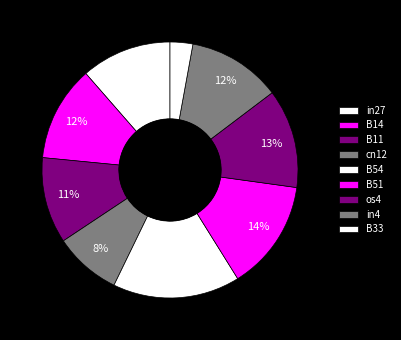

How many slices are in this pie chart?

9